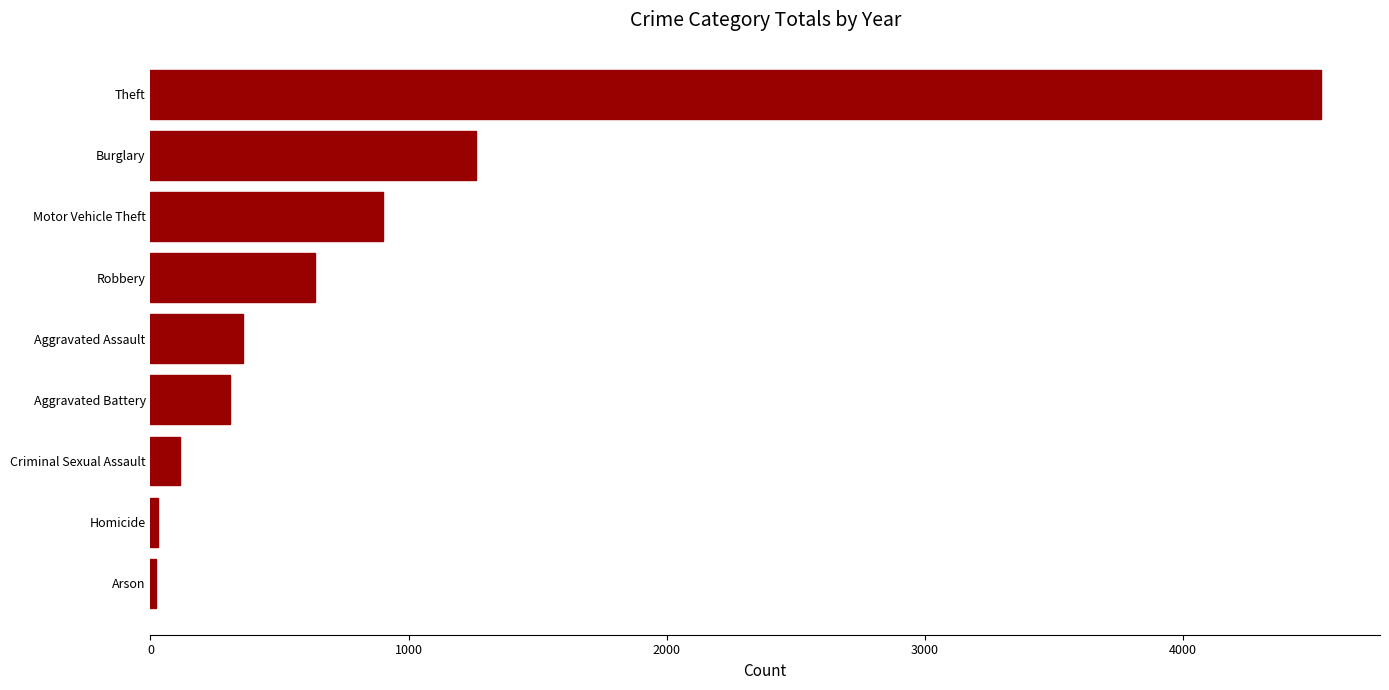

At which category does the chart reach its peak across all series?

Theft